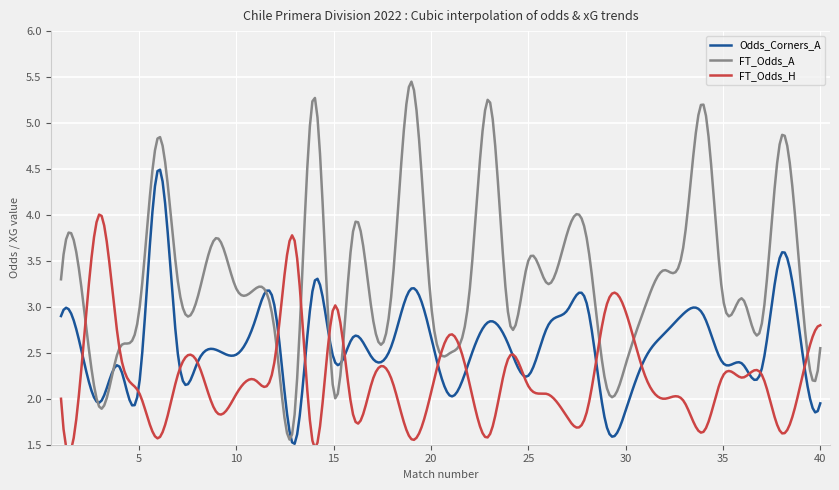

Which series has the largest range (max minus min)?

FT_Odds_A